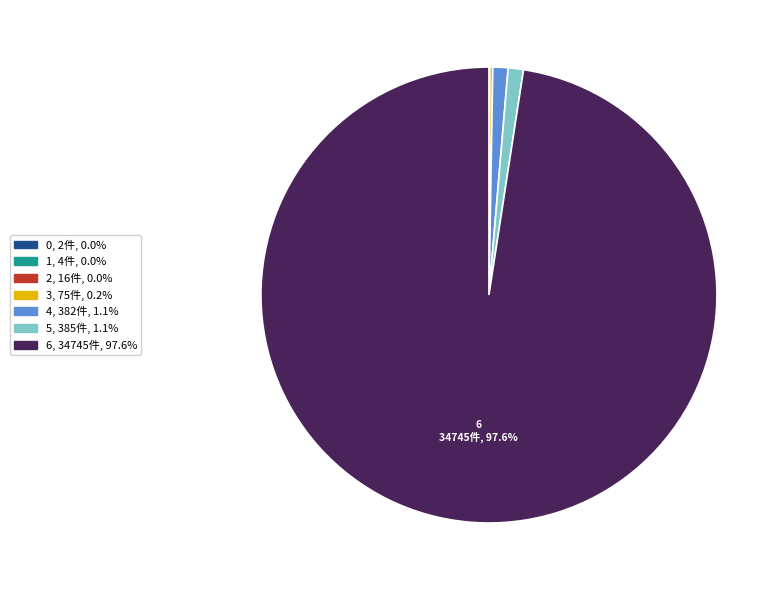

Is there a majority slice in this chart?

Yes